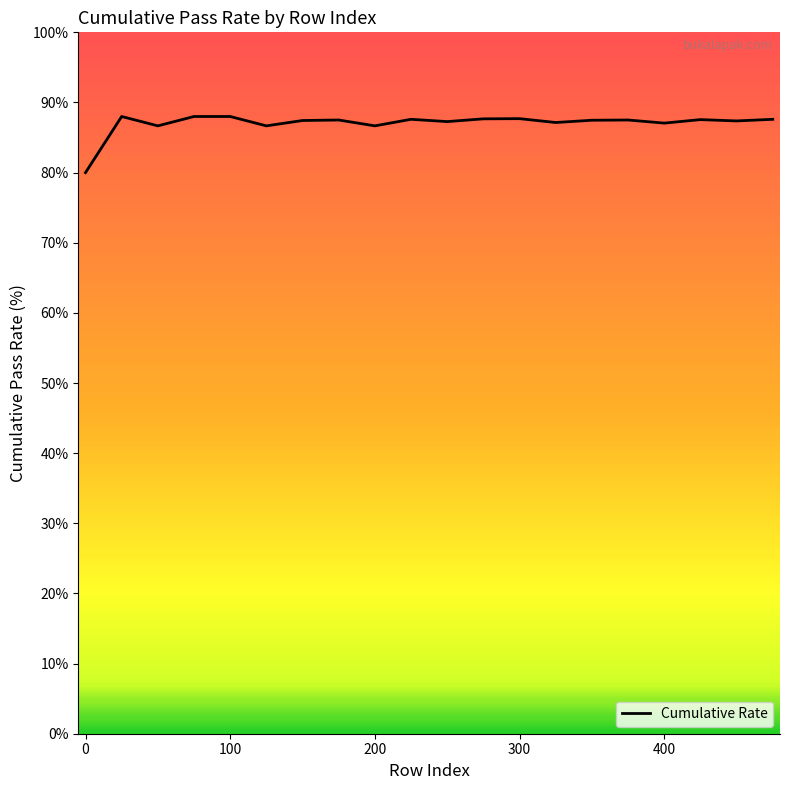

What is the minimum value shown in the chart?

80.0